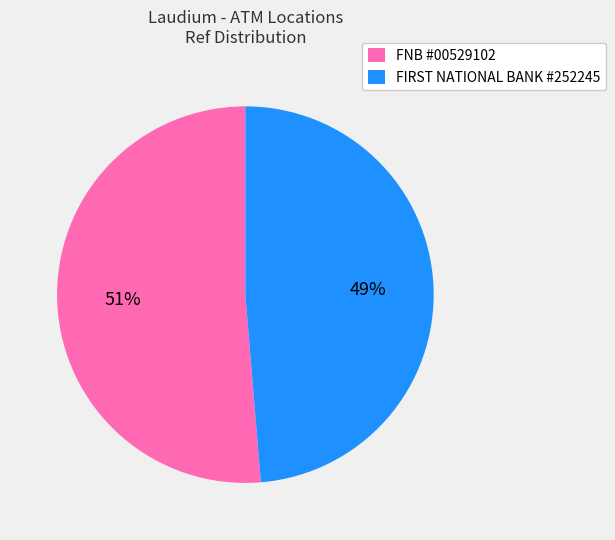

To the nearest percent, what is the average slice percentage?

50%